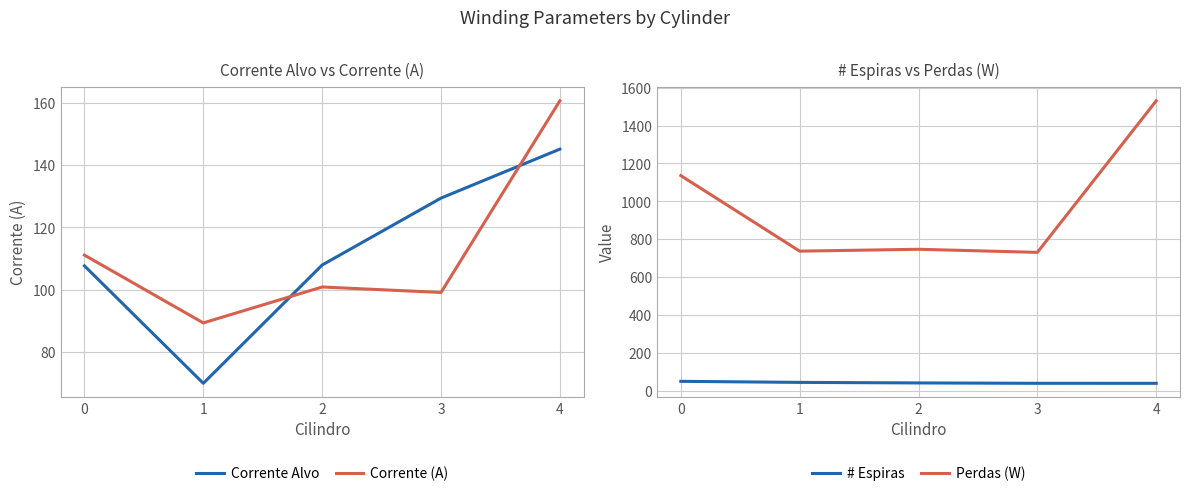

List the series in order of their peak value, lowest first.

# Espiras, Corrente Alvo, Corrente (A), Perdas (W)